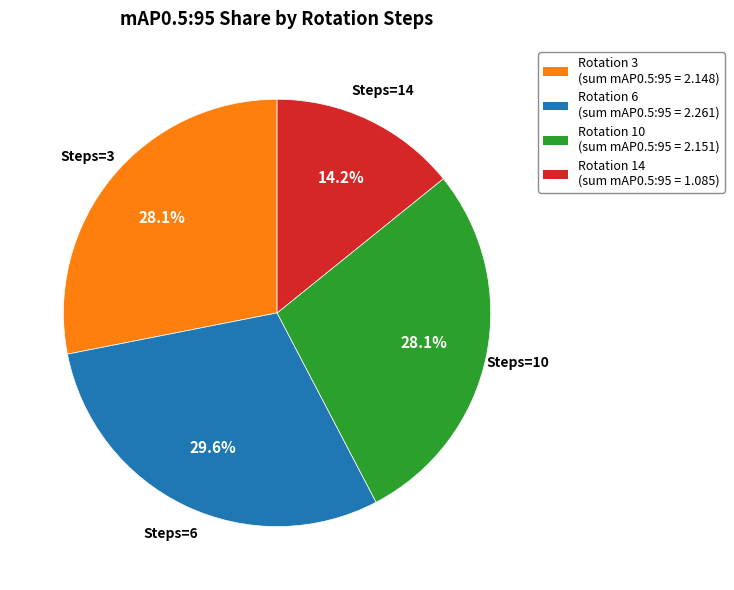

Is there a majority slice in this chart?

No